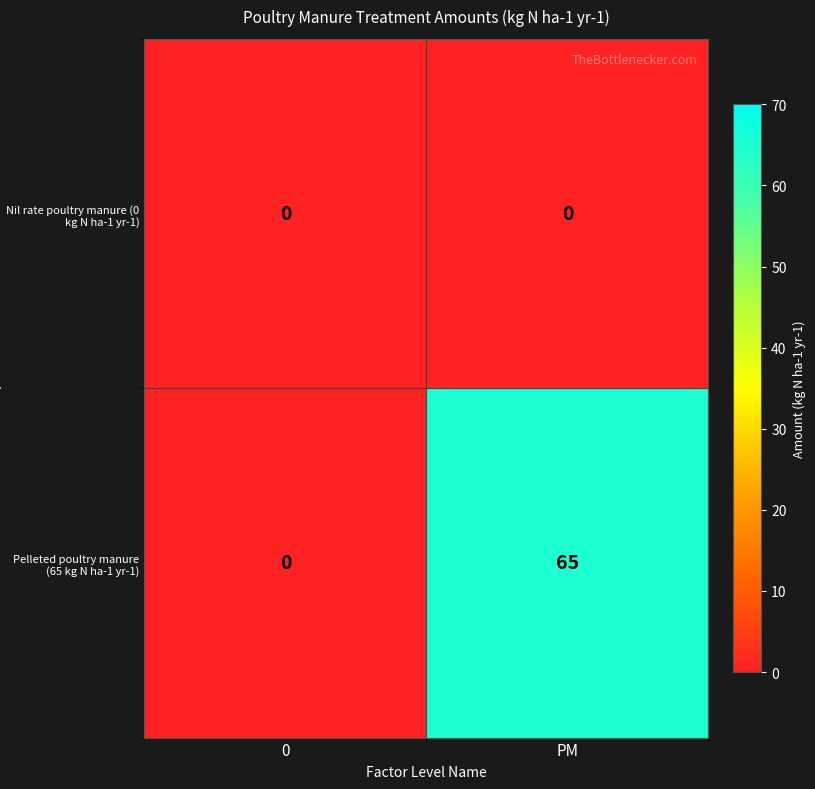

Between 0 and PM, which series saw the biggest shift?

Pelleted poultry manure (65 kg N ha-1 yr-1)